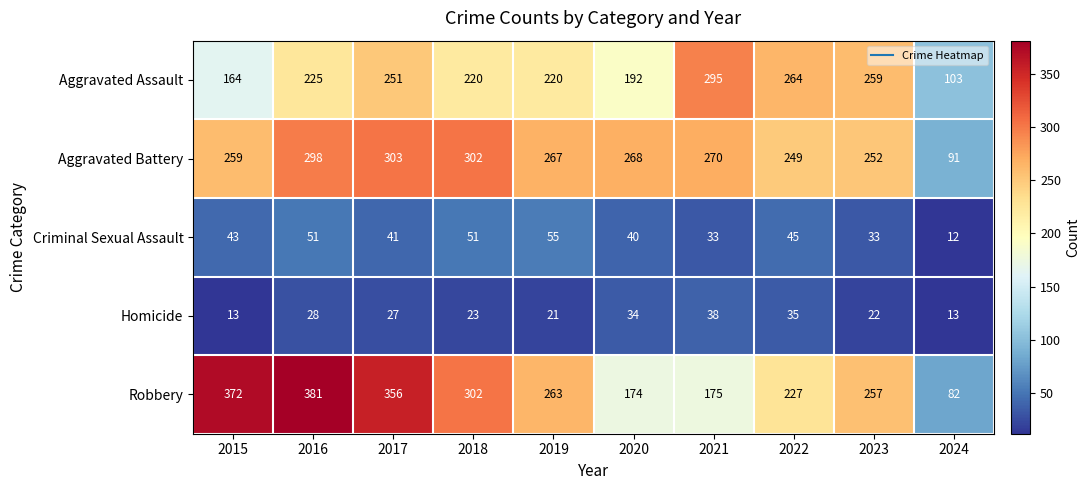

At which label does Aggravated Battery first exceed 268?

2016